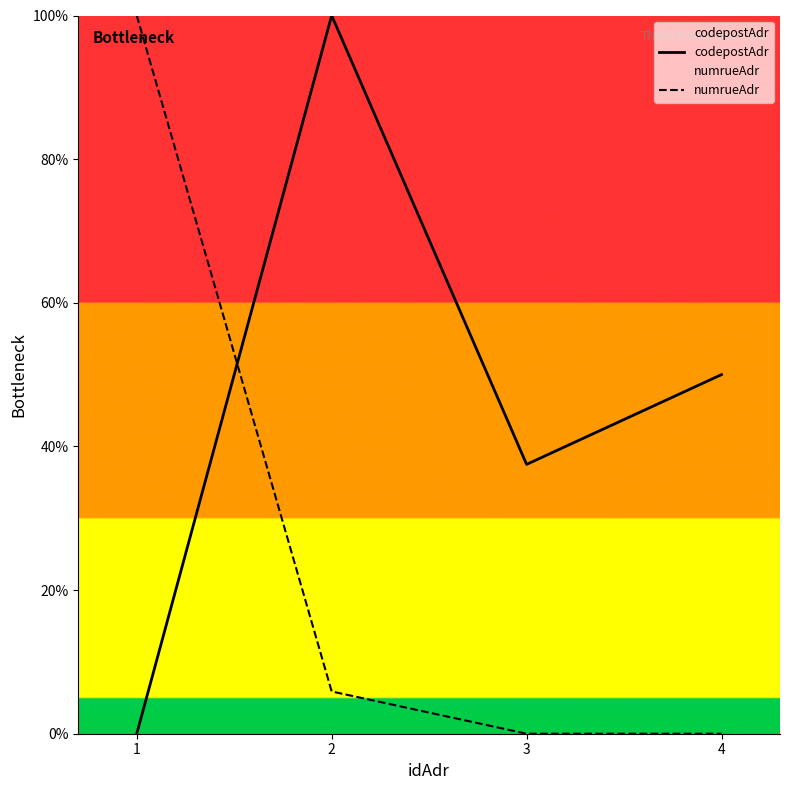

What is the spread (max minus min) of values at 3?

37.5